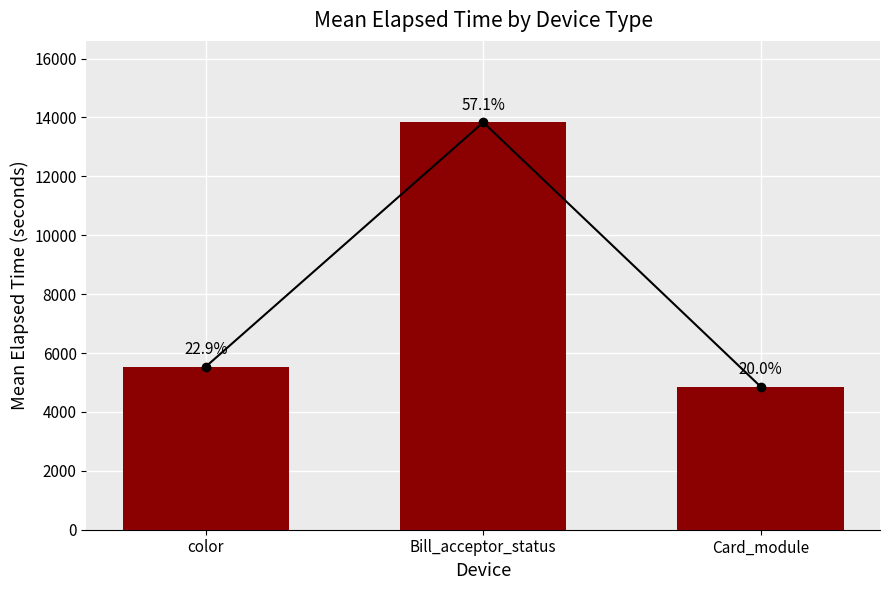

What is the change in value from color to Bill_acceptor_status?

+8296.5